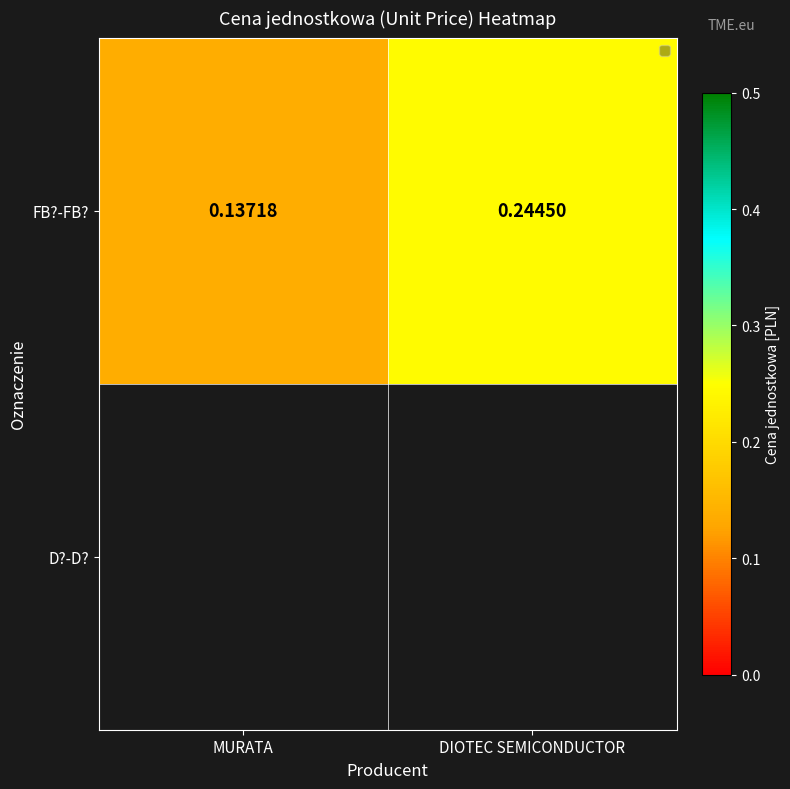

Reading left to right, extract all data points from this chart.

MURATA=0.1	DIOTEC SEMICONDUCTOR=0.2